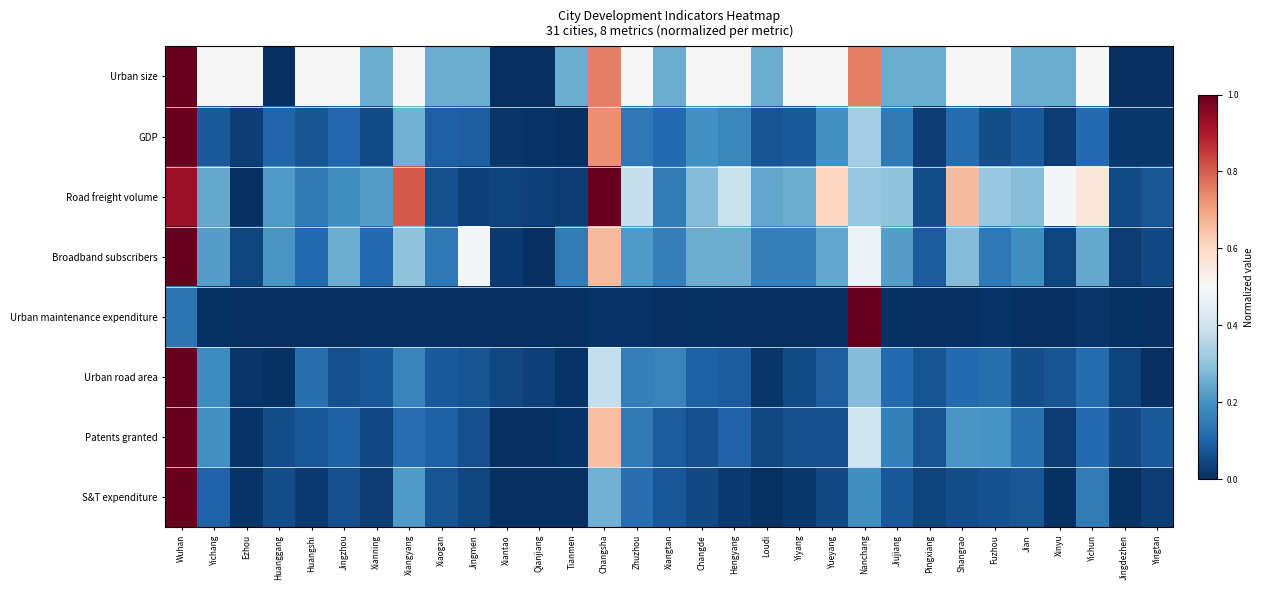

At which category is the sum across all series the highest?

Wuhan